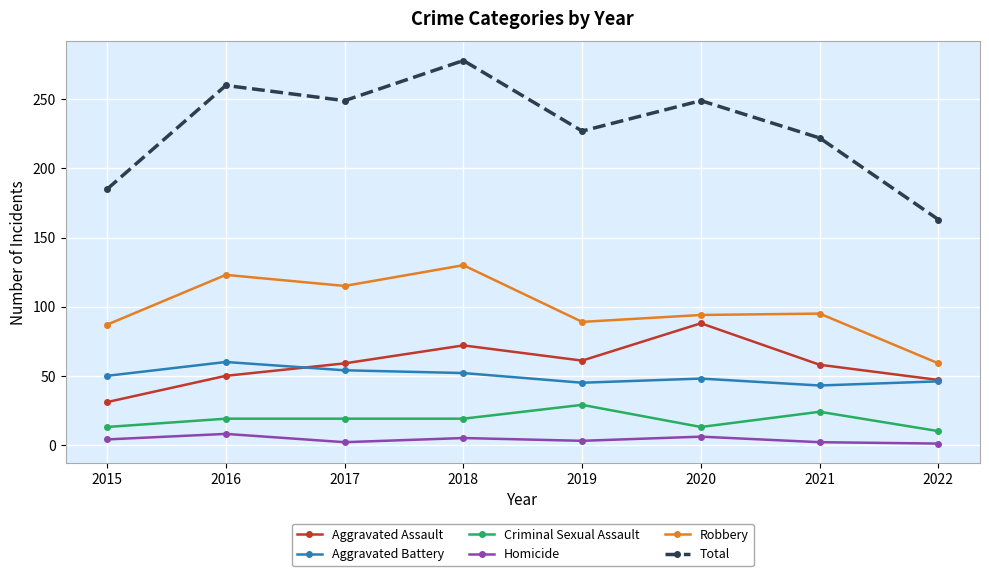

Read the Aggravated Assault value at 2016.

50